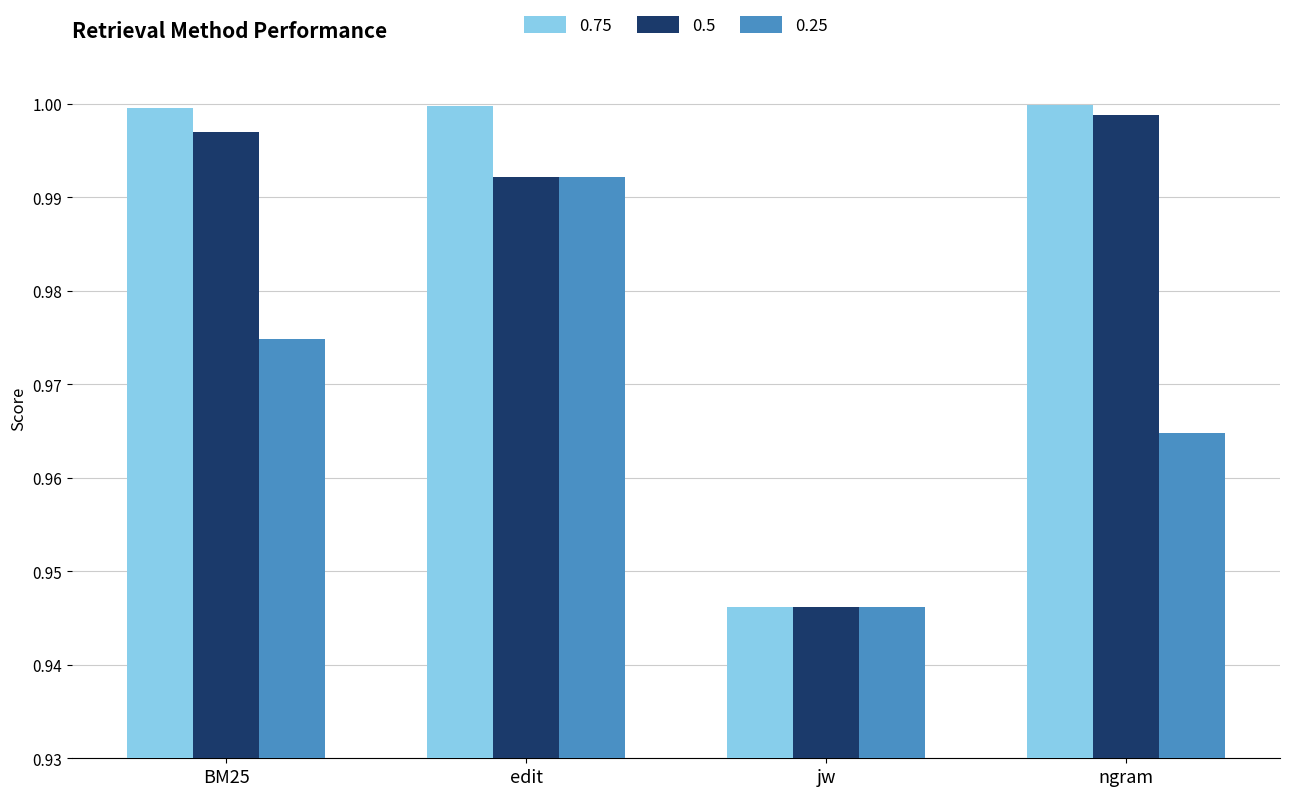

At which label is 0.5 closest to 0?

jw